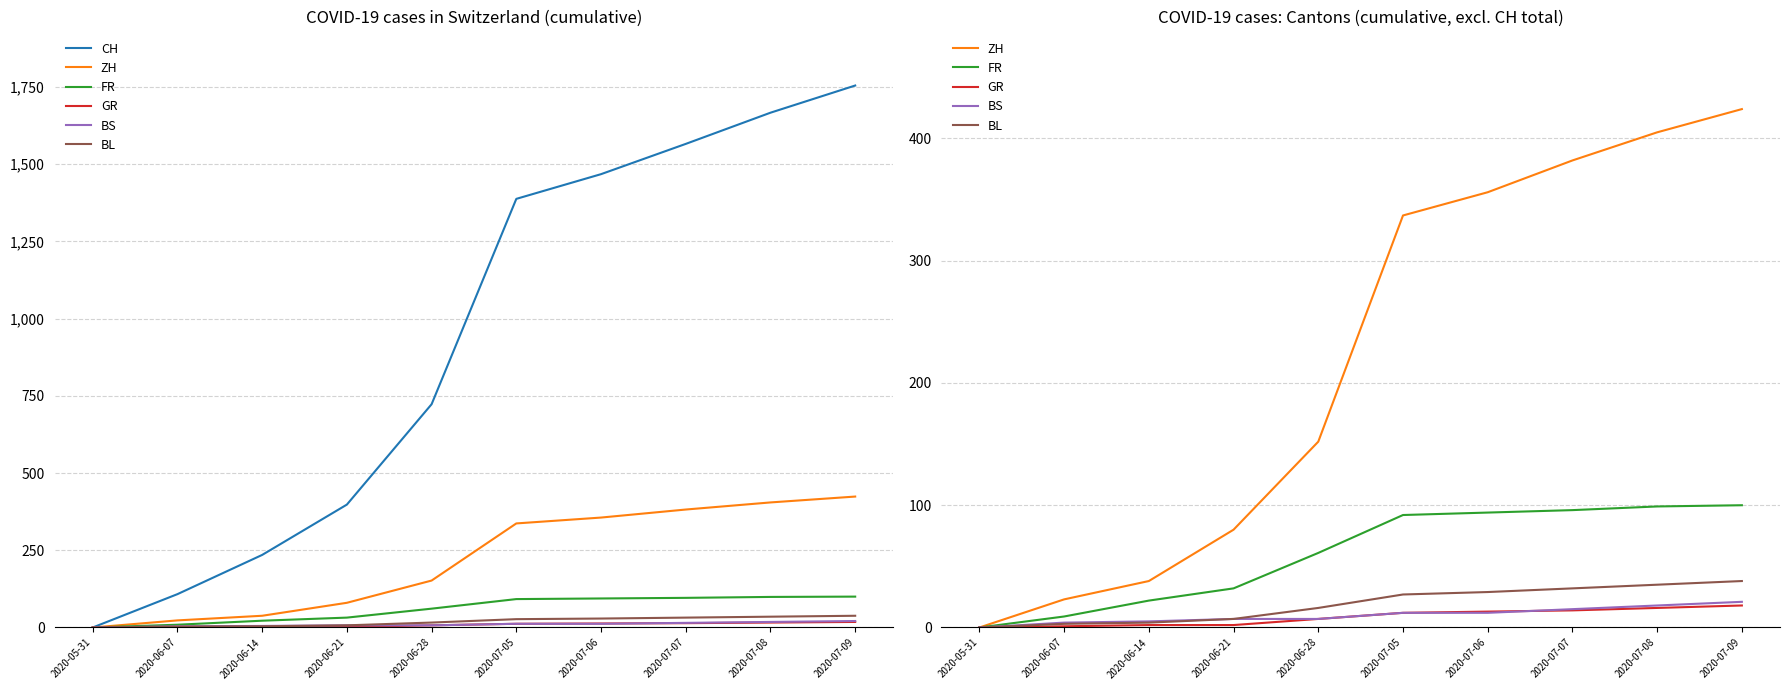

Reading right to left, transcribe all the data shown in this chart.

CH: 2020-07-09=1755	2020-07-08=1667	2020-07-07=1566	2020-07-06=1468	2020-07-05=1388	2020-06-28=723	2020-06-21=398	2020-06-14=235	2020-06-07=108	2020-05-31=0
ZH: 2020-07-09=424	2020-07-08=405	2020-07-07=382	2020-07-06=356	2020-07-05=337	2020-06-28=152	2020-06-21=80	2020-06-14=38	2020-06-07=23	2020-05-31=0
FR: 2020-07-09=100	2020-07-08=99	2020-07-07=96	2020-07-06=94	2020-07-05=92	2020-06-28=61	2020-06-21=32	2020-06-14=22	2020-06-07=9	2020-05-31=0
GR: 2020-07-09=18	2020-07-08=16	2020-07-07=14	2020-07-06=13	2020-07-05=12	2020-06-28=7	2020-06-21=2	2020-06-14=2	2020-06-07=1	2020-05-31=0
BS: 2020-07-09=21	2020-07-08=18	2020-07-07=15	2020-07-06=12	2020-07-05=12	2020-06-28=7	2020-06-21=7	2020-06-14=5	2020-06-07=4	2020-05-31=0
BL: 2020-07-09=38	2020-07-08=35	2020-07-07=32	2020-07-06=29	2020-07-05=27	2020-06-28=16	2020-06-21=7	2020-06-14=4	2020-06-07=3	2020-05-31=0